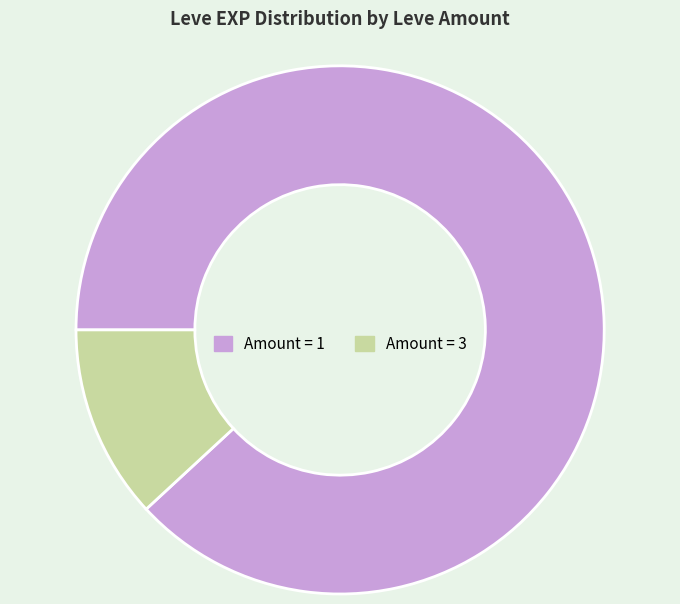

Do Amount = 1 and Amount = 3 together represent more than half of the pie?

Yes